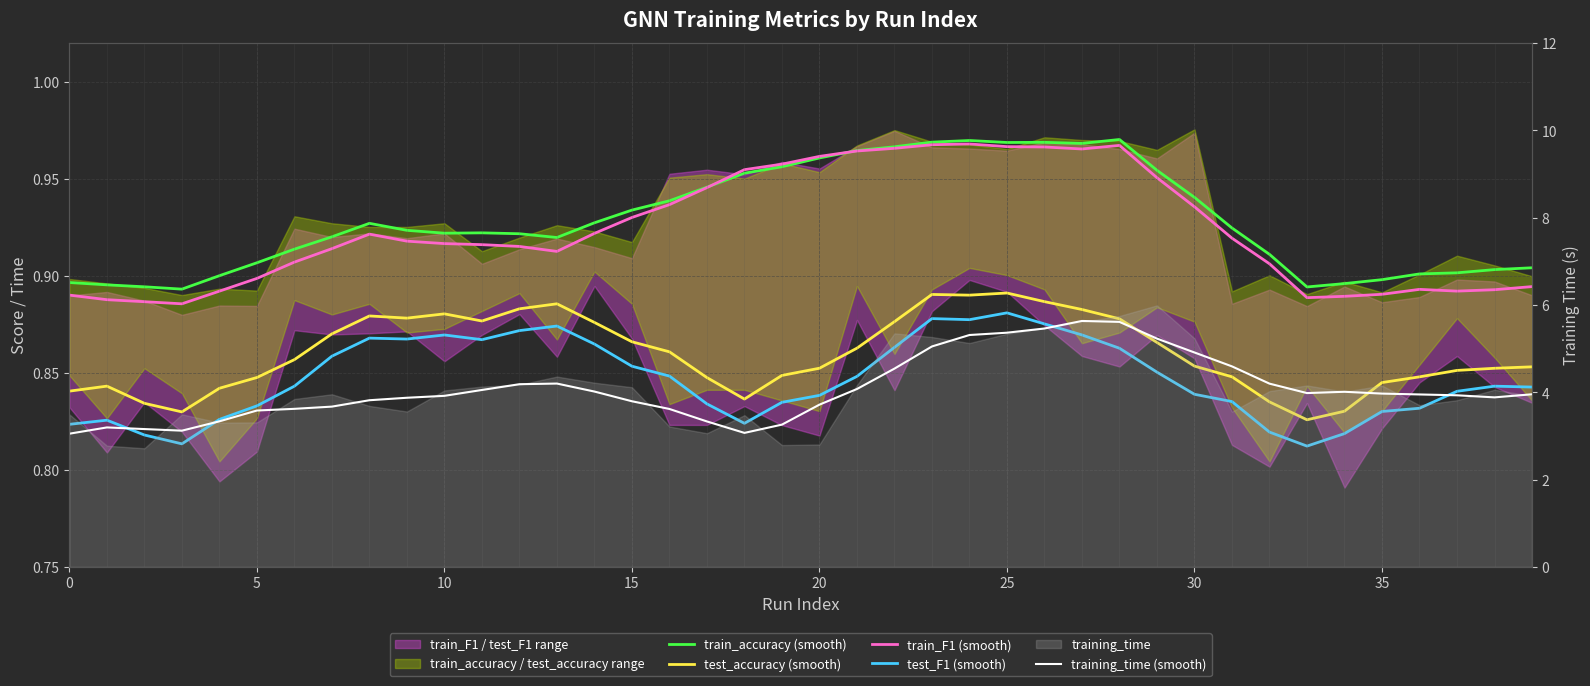

How many categories are shown in the chart?

40